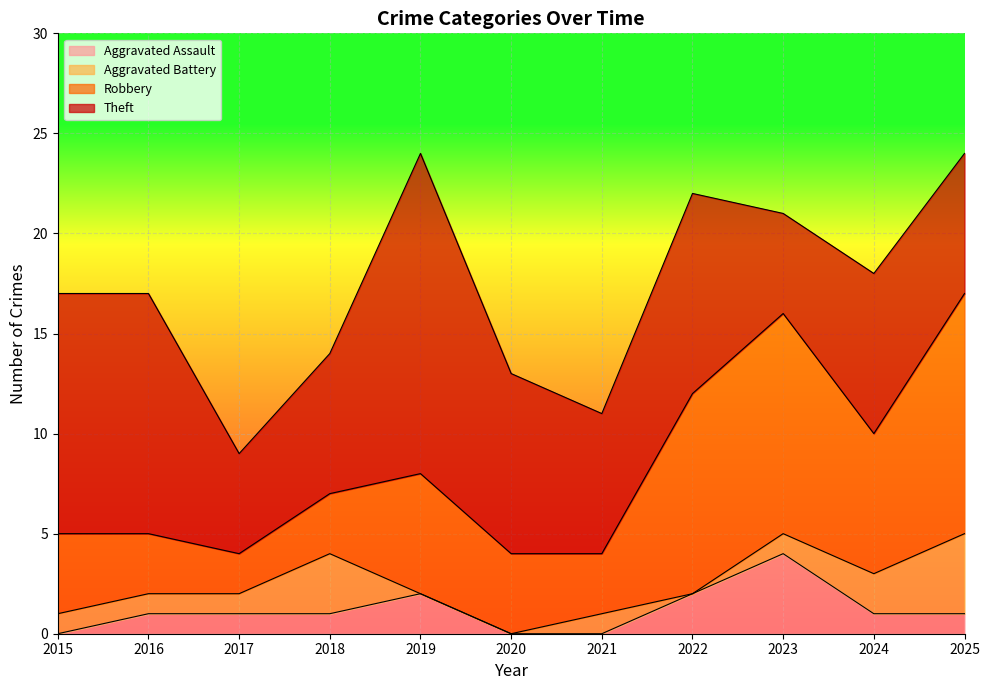

Does the chart display data point markers on the line(s)?

No